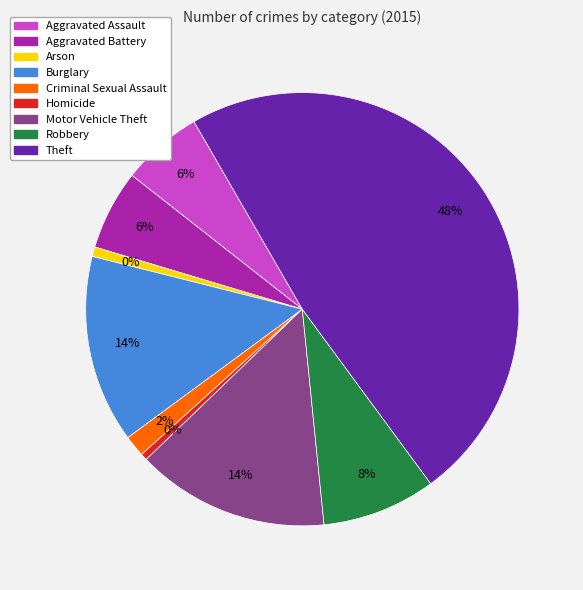

How many slices are in this pie chart?

9